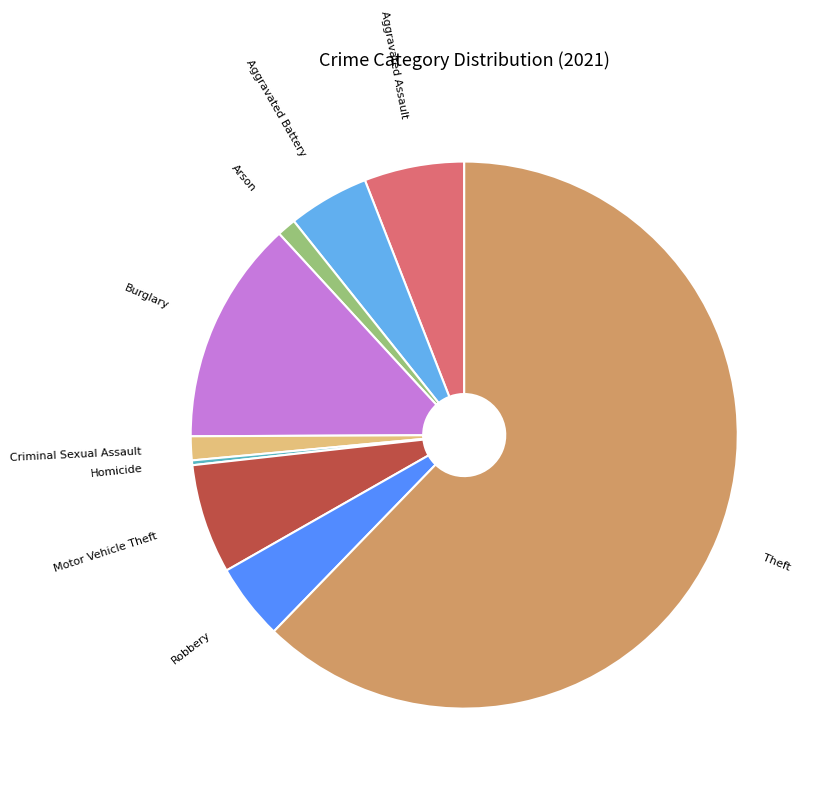

Is there a majority slice in this chart?

Yes